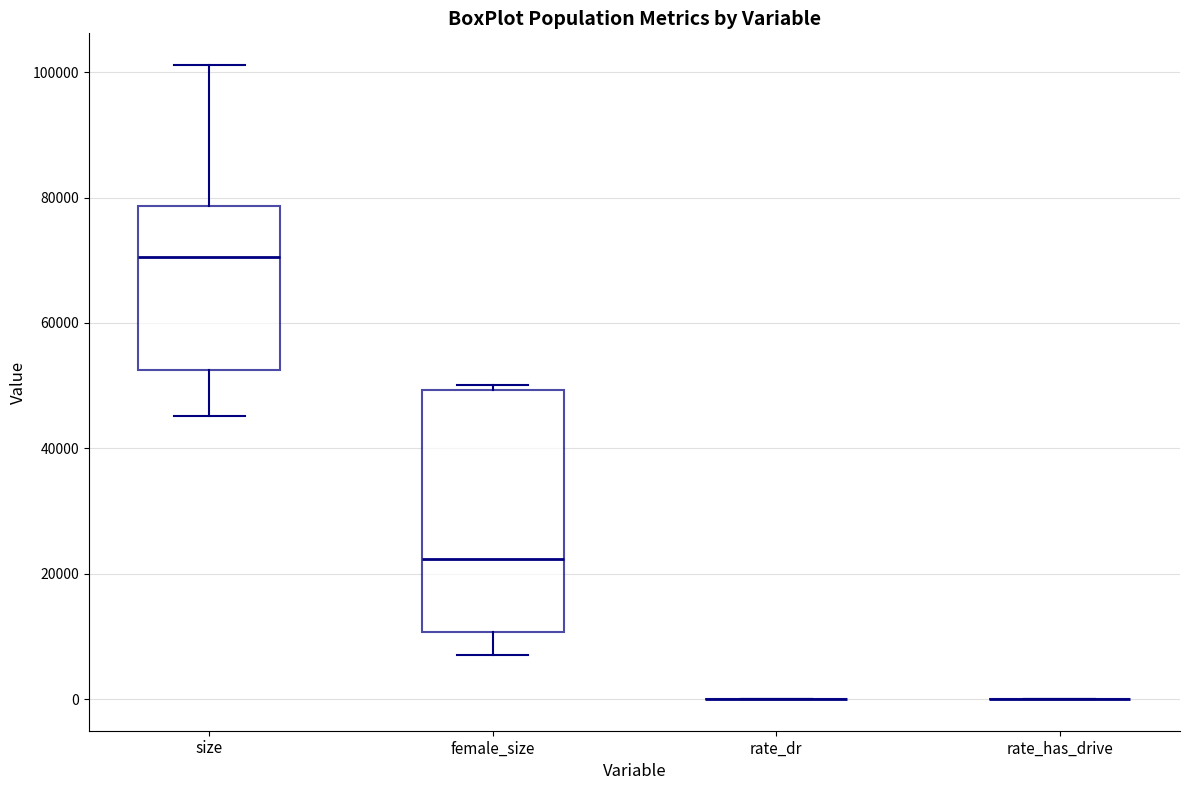

Reading left to right, transcribe this box plot: for each box, give where its median line is, the range the box spans, and where its two whiskers end, as read against the y-axis. The values are not printed on the chart, so give them approximately, as read against the axis.

size: median 70000, box 52000 to 78000, whiskers 46000 to 102000
female_size: median 22000, box 10000 to 50000, whiskers 6000 to 50000 (just above the box's upper edge)
rate_dr: box collapsed to a line at 0, whiskers 0 to 0
rate_has_drive: box collapsed to a line at 0, whiskers 0 to 0